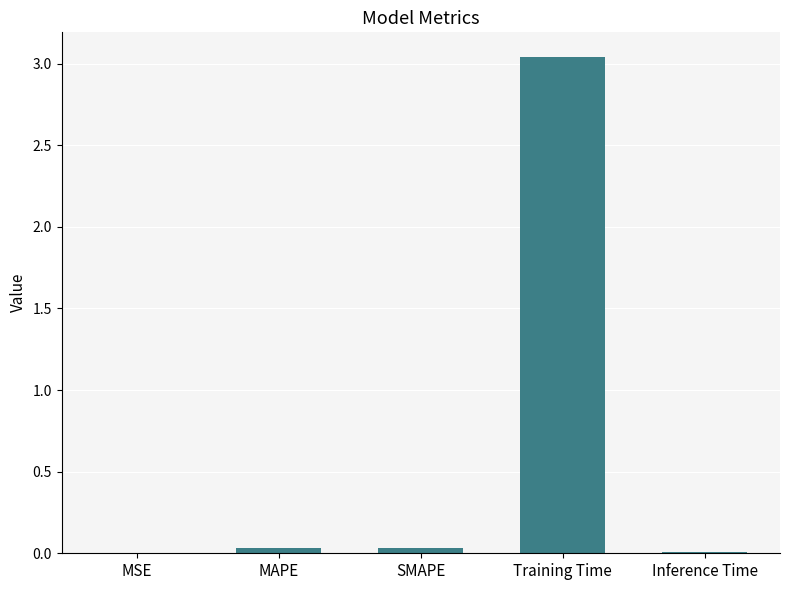

Between Training Time and MSE, which is larger?

Training Time